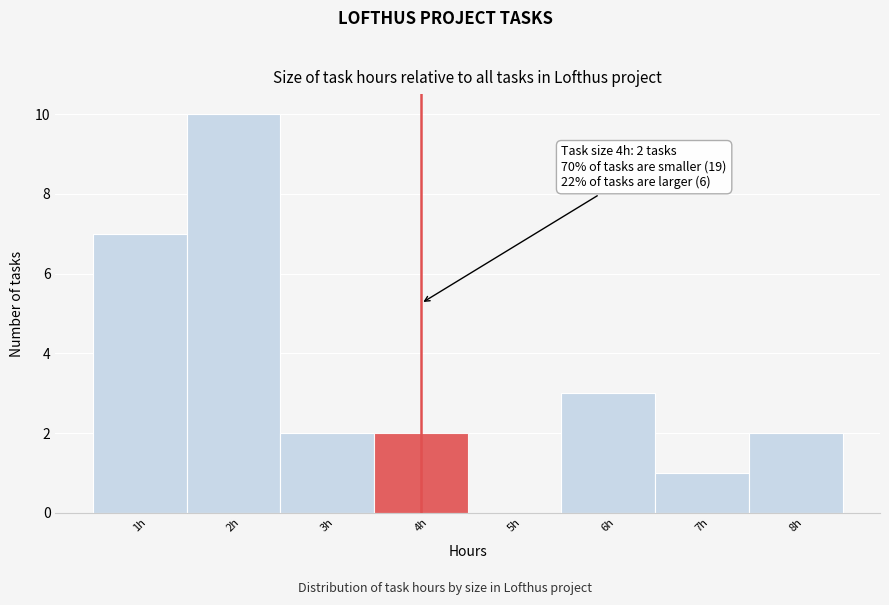

Which range on the x-axis has the tallest bar?

1.5 to 2.5